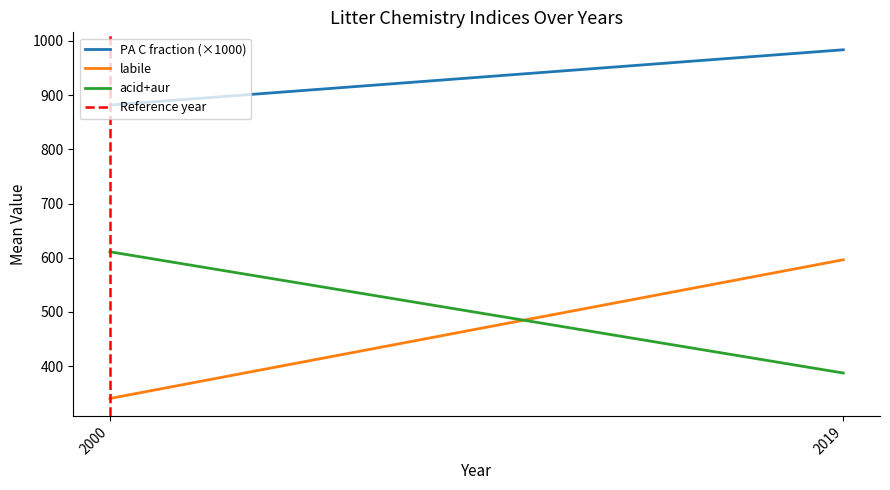

Which series has the largest total across all categories?

PA C fraction (×1000)